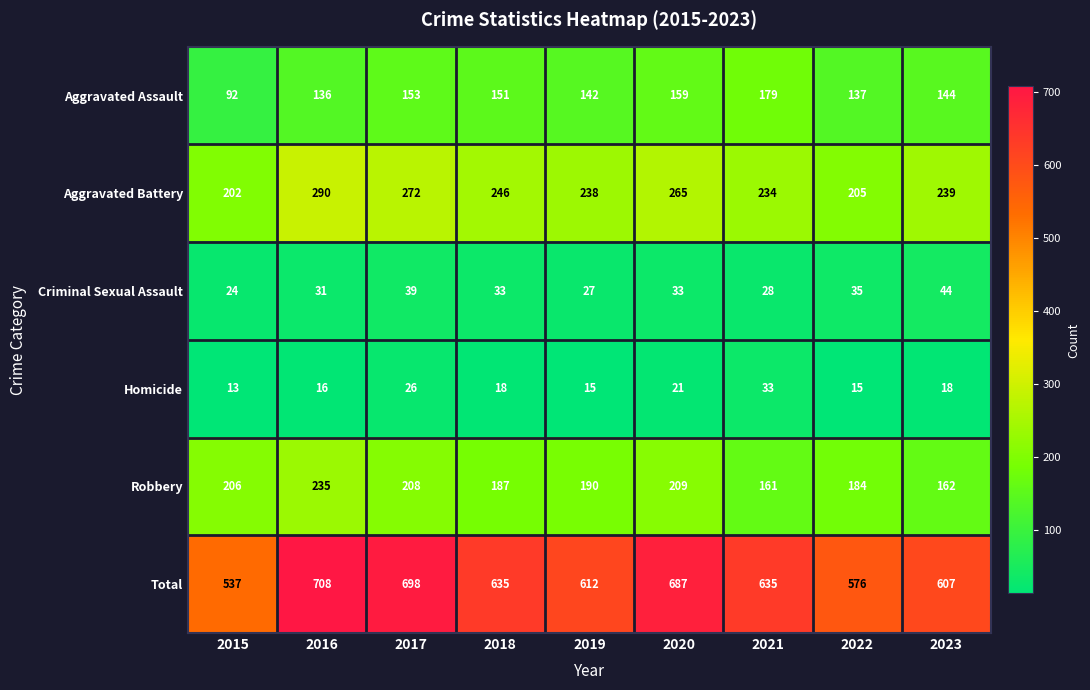

What is the greatest value displayed?

708